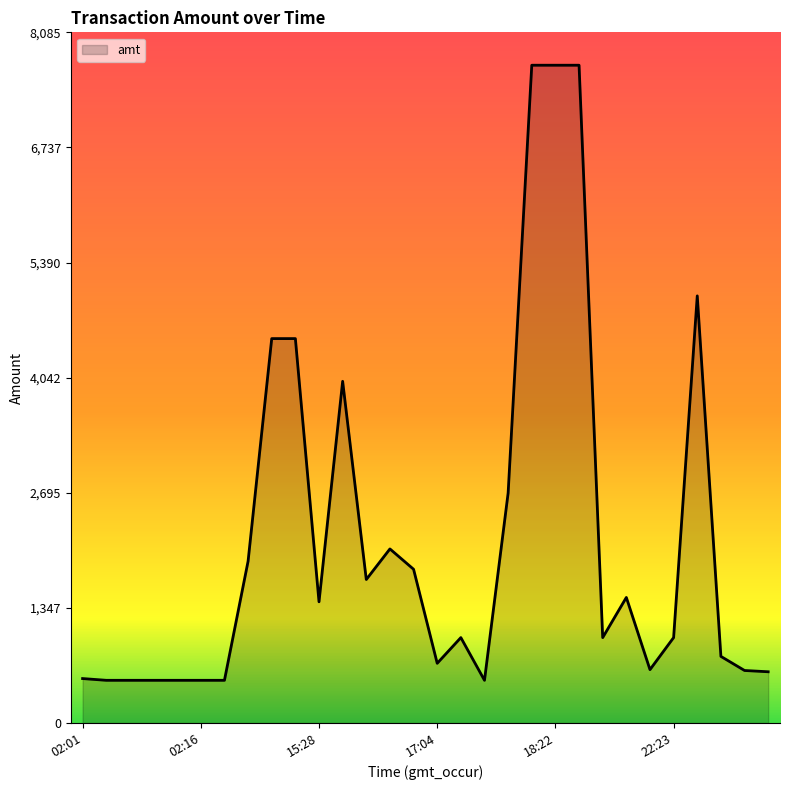

What is the average value?

2147.8